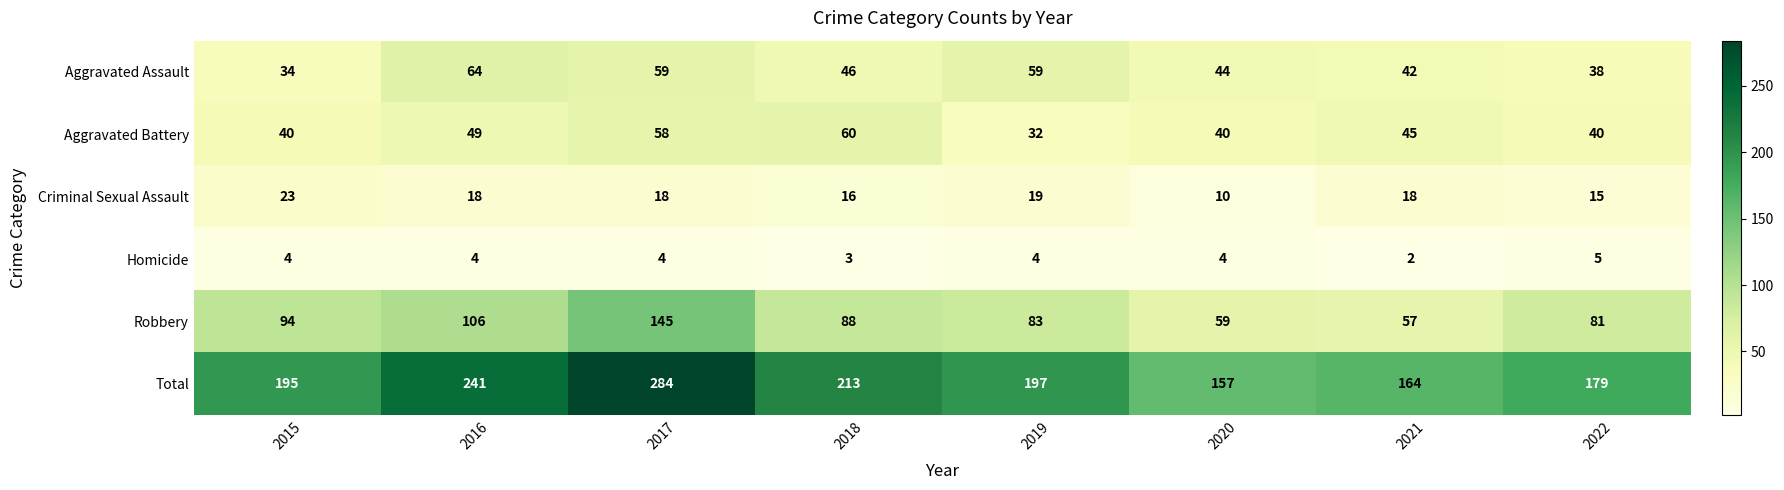

What is the maximum value for Robbery?

145